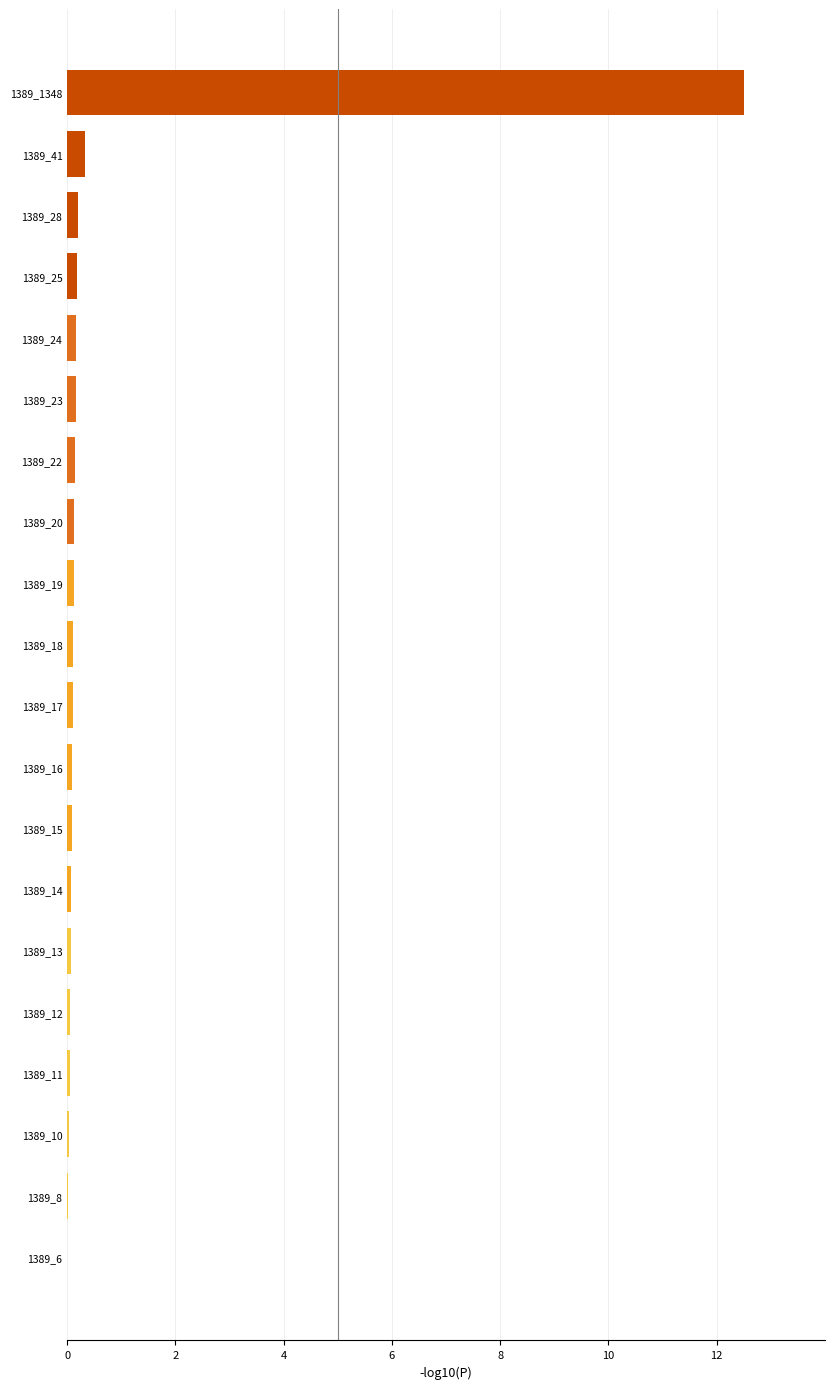

What is the sum of all values?

14.6